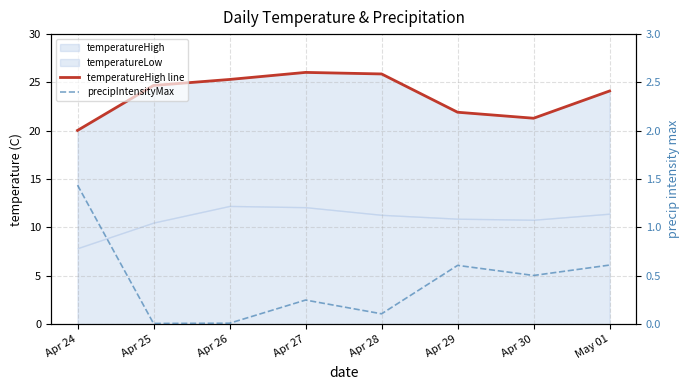

List the labels in order of temperatureHigh line value, smallest first.

Apr 24, Apr 30, Apr 29, May 01, Apr 25, Apr 26, Apr 28, Apr 27